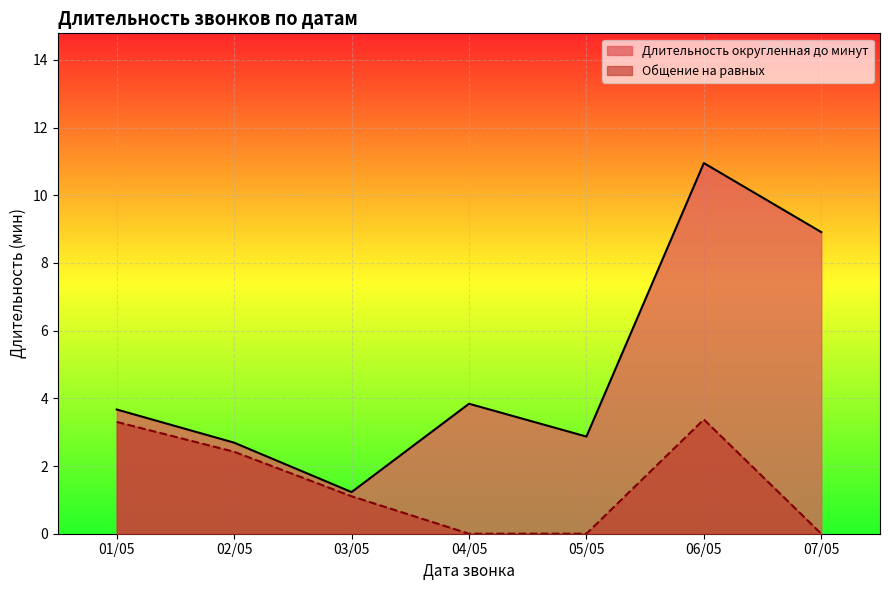

Which series has the largest total across all categories?

Длительность округленная до минут